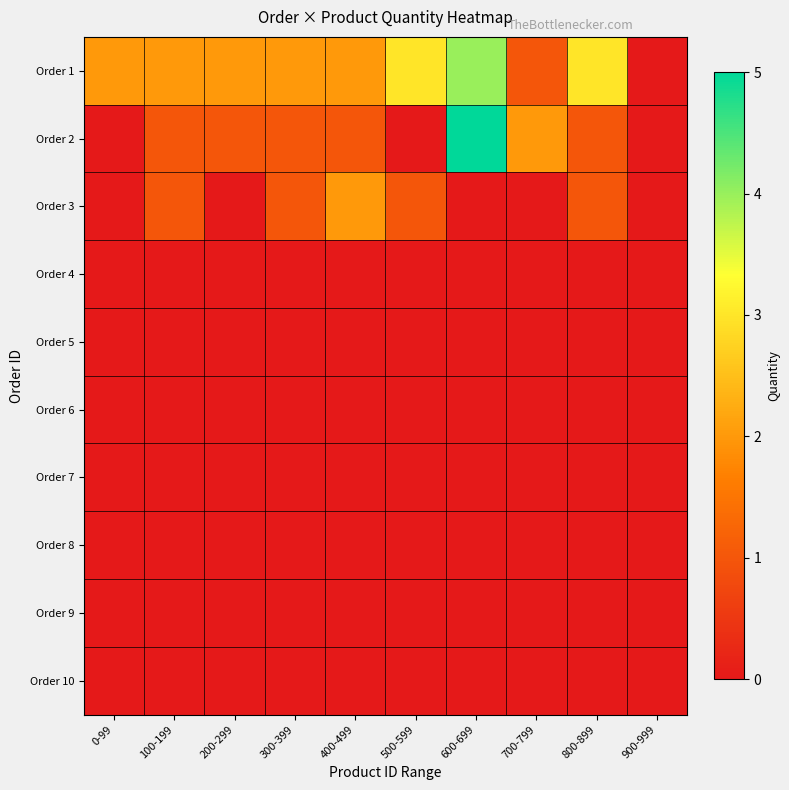

Reading right to left, transcribe all the data shown in this chart.

Order 1: 900-999=0	800-899=3	700-799=1	600-699=4	500-599=3	400-499=2	300-399=2	200-299=2	100-199=2	0-99=2
Order 2: 900-999=0	800-899=1	700-799=2	600-699=5	500-599=0	400-499=1	300-399=1	200-299=1	100-199=1	0-99=0
Order 3: 900-999=0	800-899=1	700-799=0	600-699=0	500-599=1	400-499=2	300-399=1	200-299=0	100-199=1	0-99=0
Order 4: 900-999=0	800-899=0	700-799=0	600-699=0	500-599=0	400-499=0	300-399=0	200-299=0	100-199=0	0-99=0
Order 5: 900-999=0	800-899=0	700-799=0	600-699=0	500-599=0	400-499=0	300-399=0	200-299=0	100-199=0	0-99=0
Order 6: 900-999=0	800-899=0	700-799=0	600-699=0	500-599=0	400-499=0	300-399=0	200-299=0	100-199=0	0-99=0
Order 7: 900-999=0	800-899=0	700-799=0	600-699=0	500-599=0	400-499=0	300-399=0	200-299=0	100-199=0	0-99=0
Order 8: 900-999=0	800-899=0	700-799=0	600-699=0	500-599=0	400-499=0	300-399=0	200-299=0	100-199=0	0-99=0
Order 9: 900-999=0	800-899=0	700-799=0	600-699=0	500-599=0	400-499=0	300-399=0	200-299=0	100-199=0	0-99=0
Order 10: 900-999=0	800-899=0	700-799=0	600-699=0	500-599=0	400-499=0	300-399=0	200-299=0	100-199=0	0-99=0